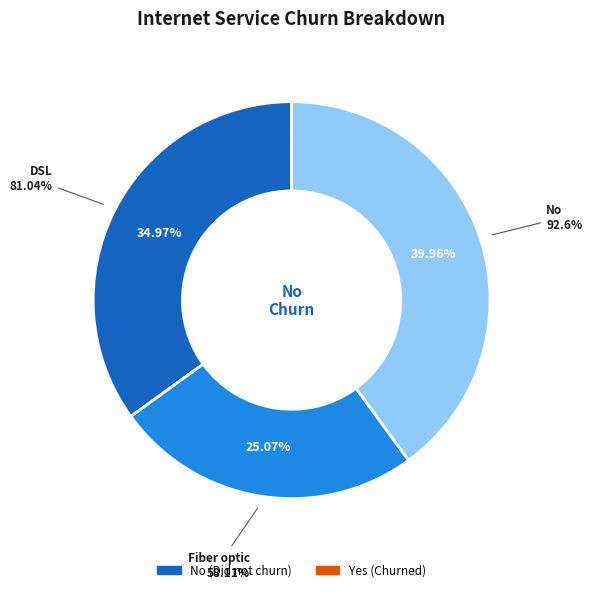

At DSL, list the series in order from largest to smallest.

No, Yes